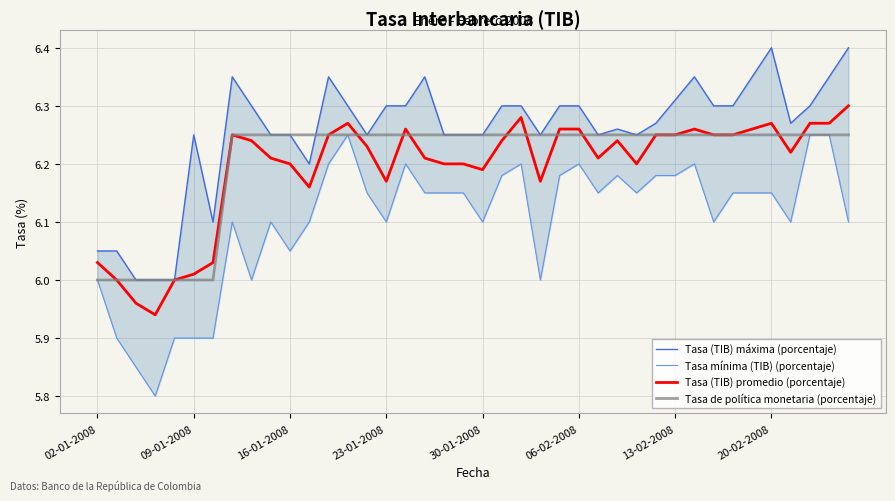

How many lines are shown in the chart?

4